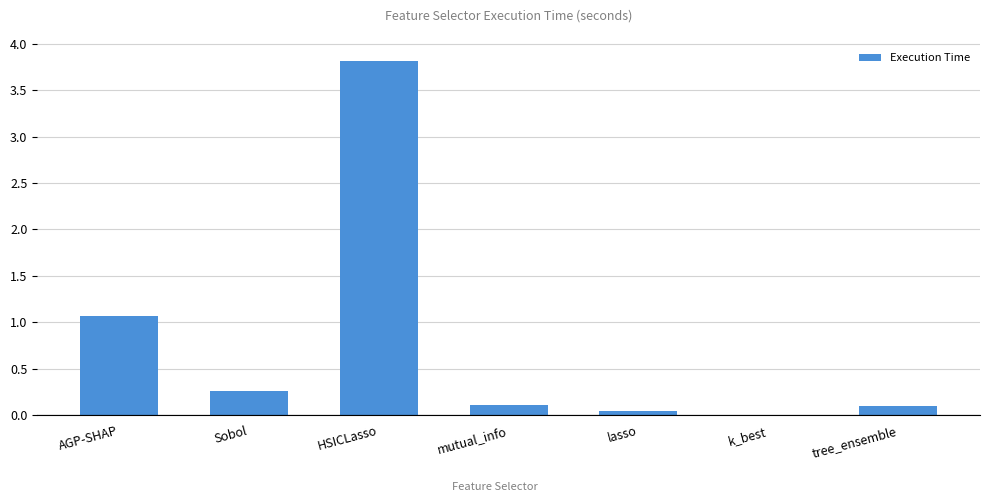

The value at Sobol is 0.4. True or false?

False